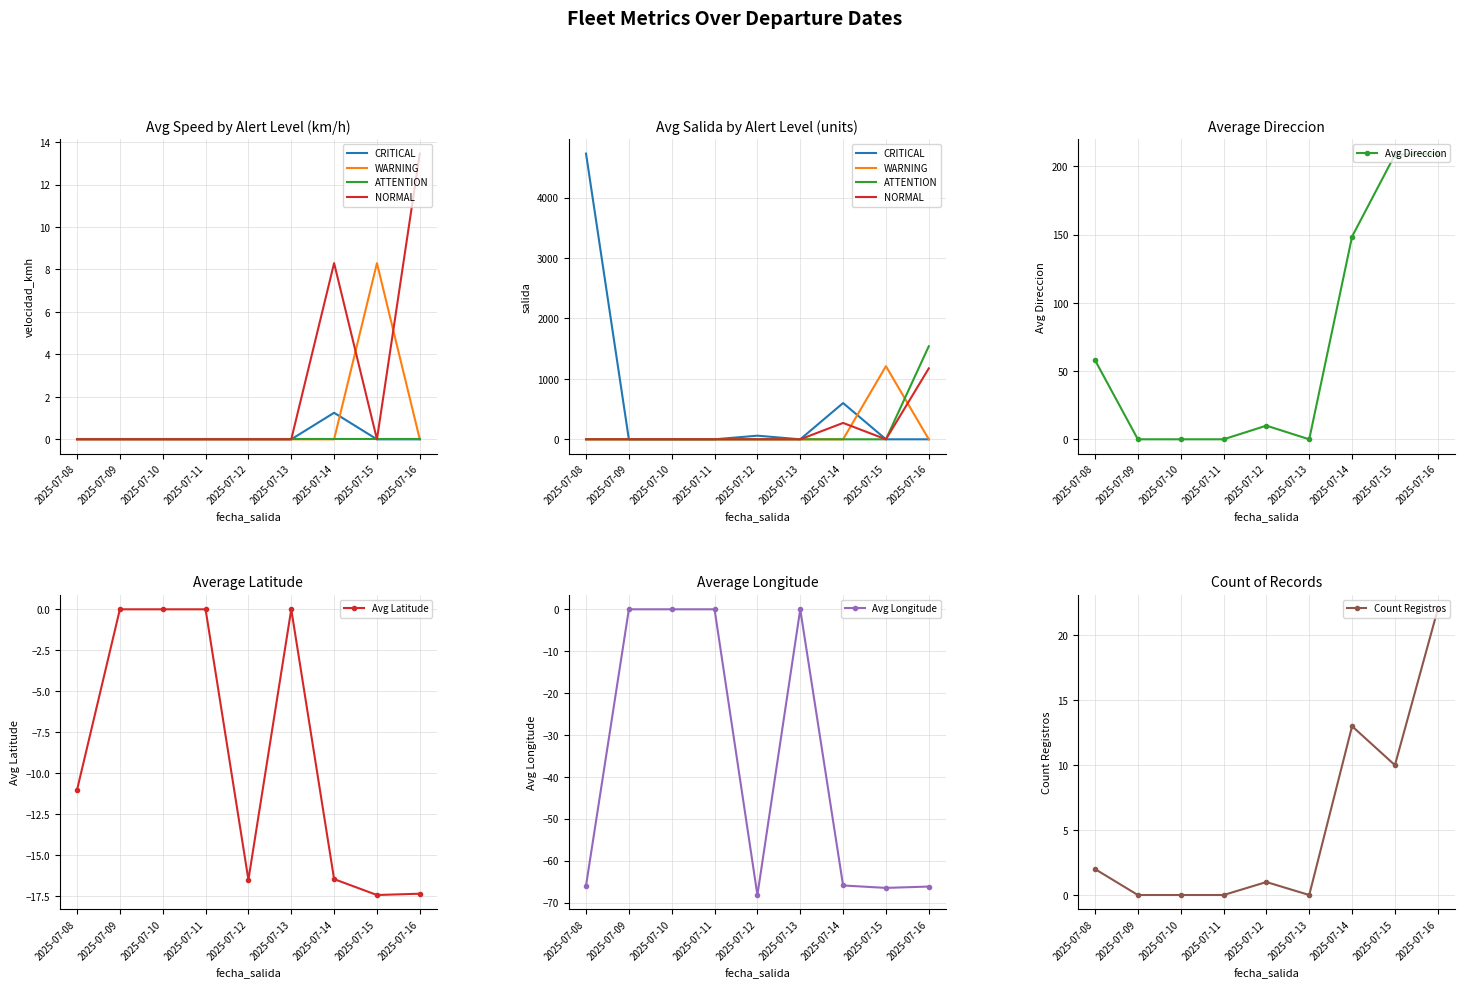

Which series changed the most between 2025-07-10 and 2025-07-12?

avg_longitude